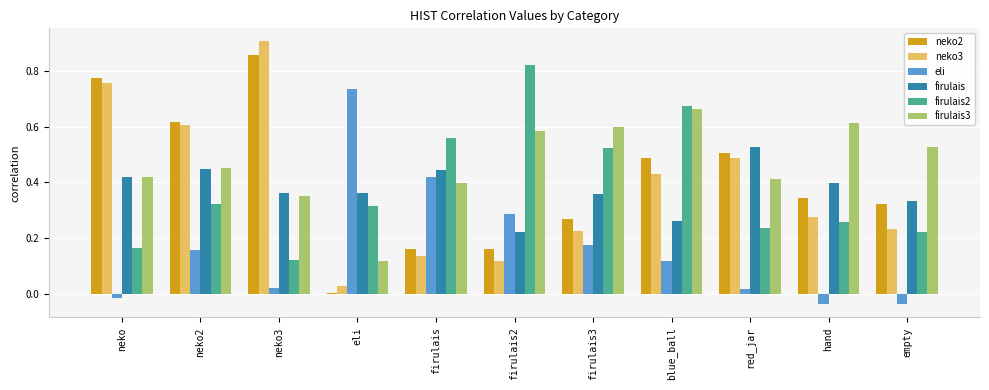

How many groups of bars are there?

11